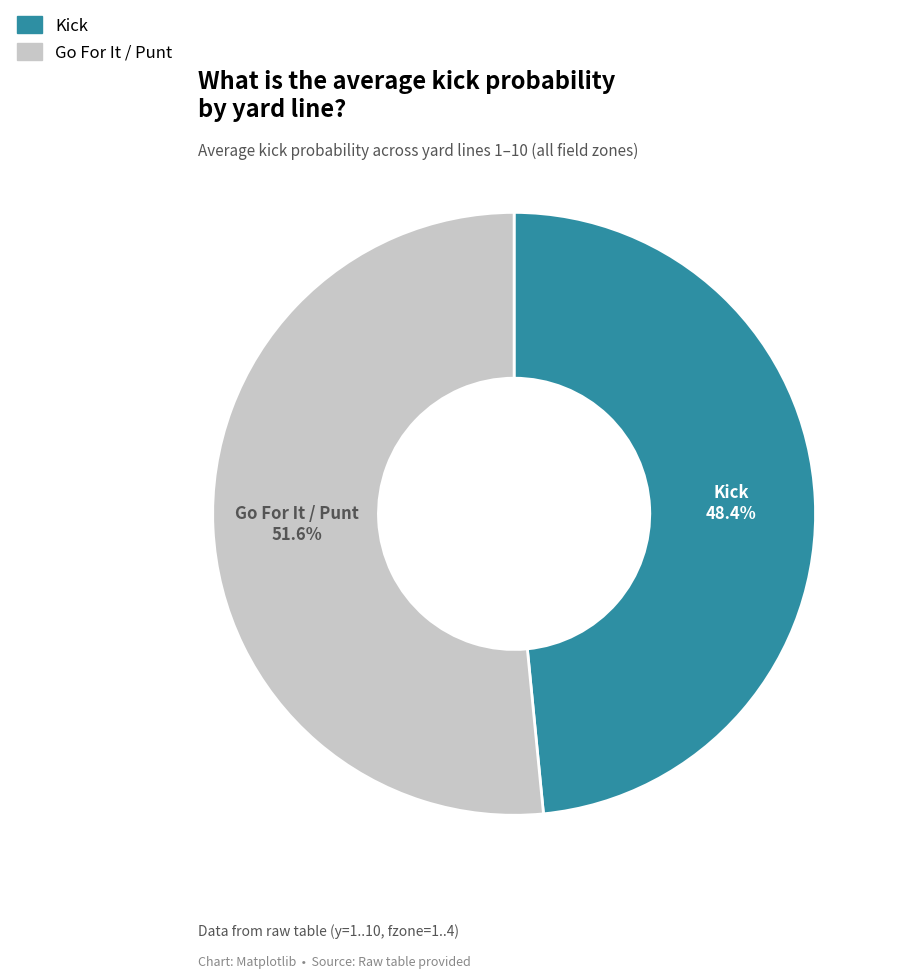

Is there a majority slice in this chart?

Yes